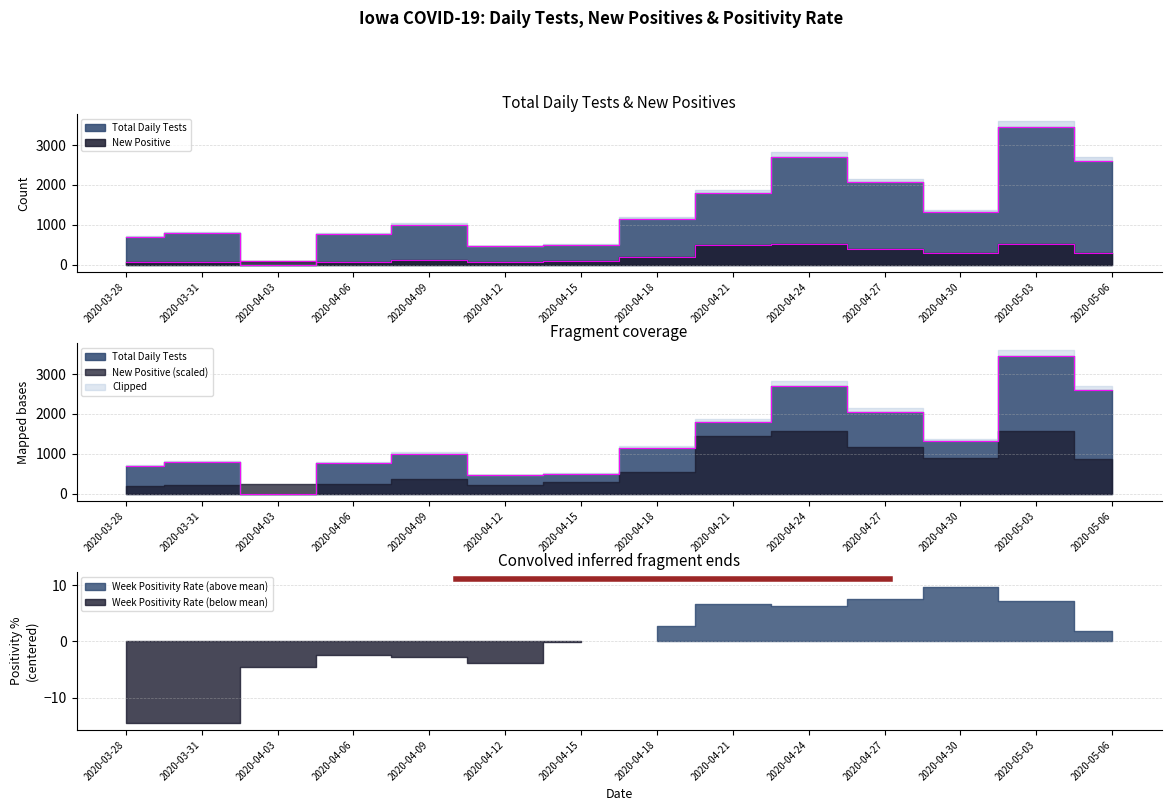

How many positive values does the Total Daily Tests series have?

13